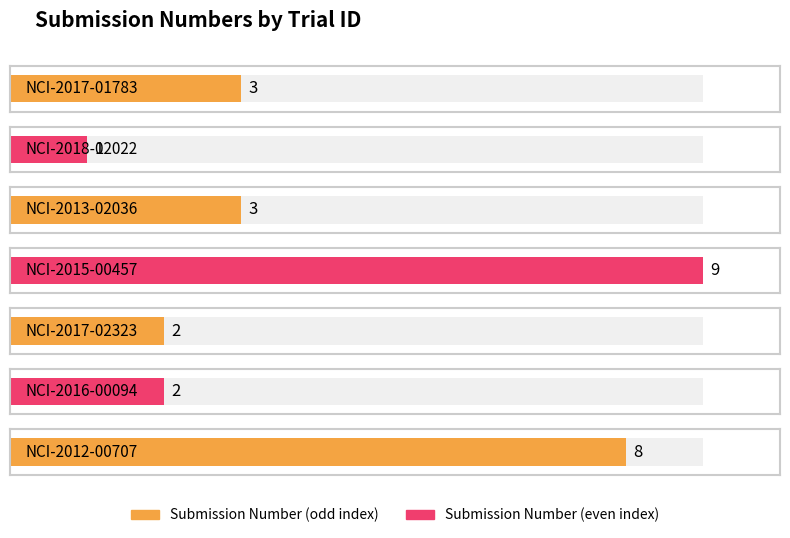

Which has a higher value, NCI-2012-00707 or NCI-2015-00457?

NCI-2015-00457